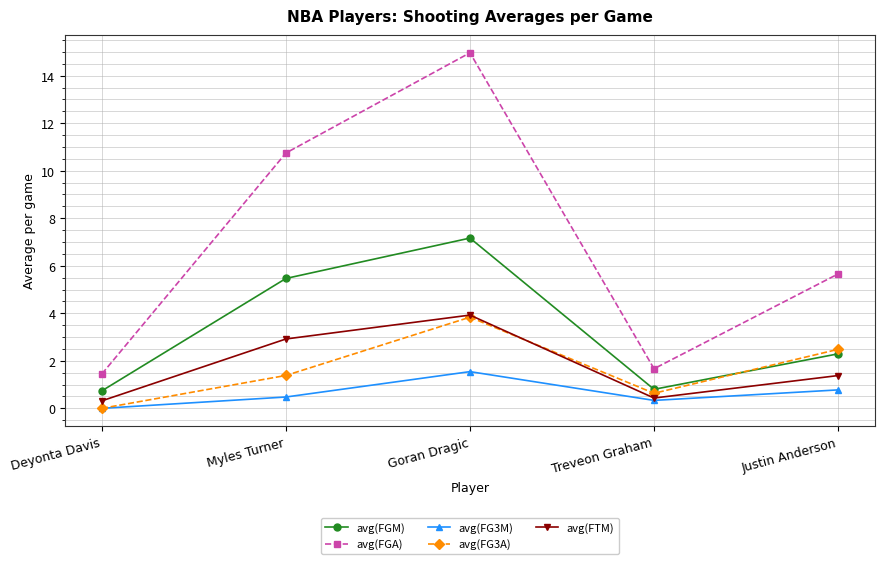

Rank the categories by avg(FG3A) value from lowest to highest.

Deyonta Davis, Treveon Graham, Myles Turner, Justin Anderson, Goran Dragic